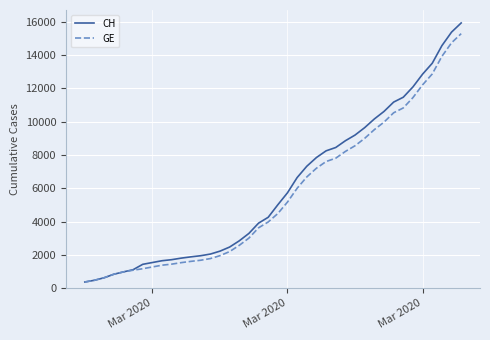

Which series has the widest spread of values?

CH